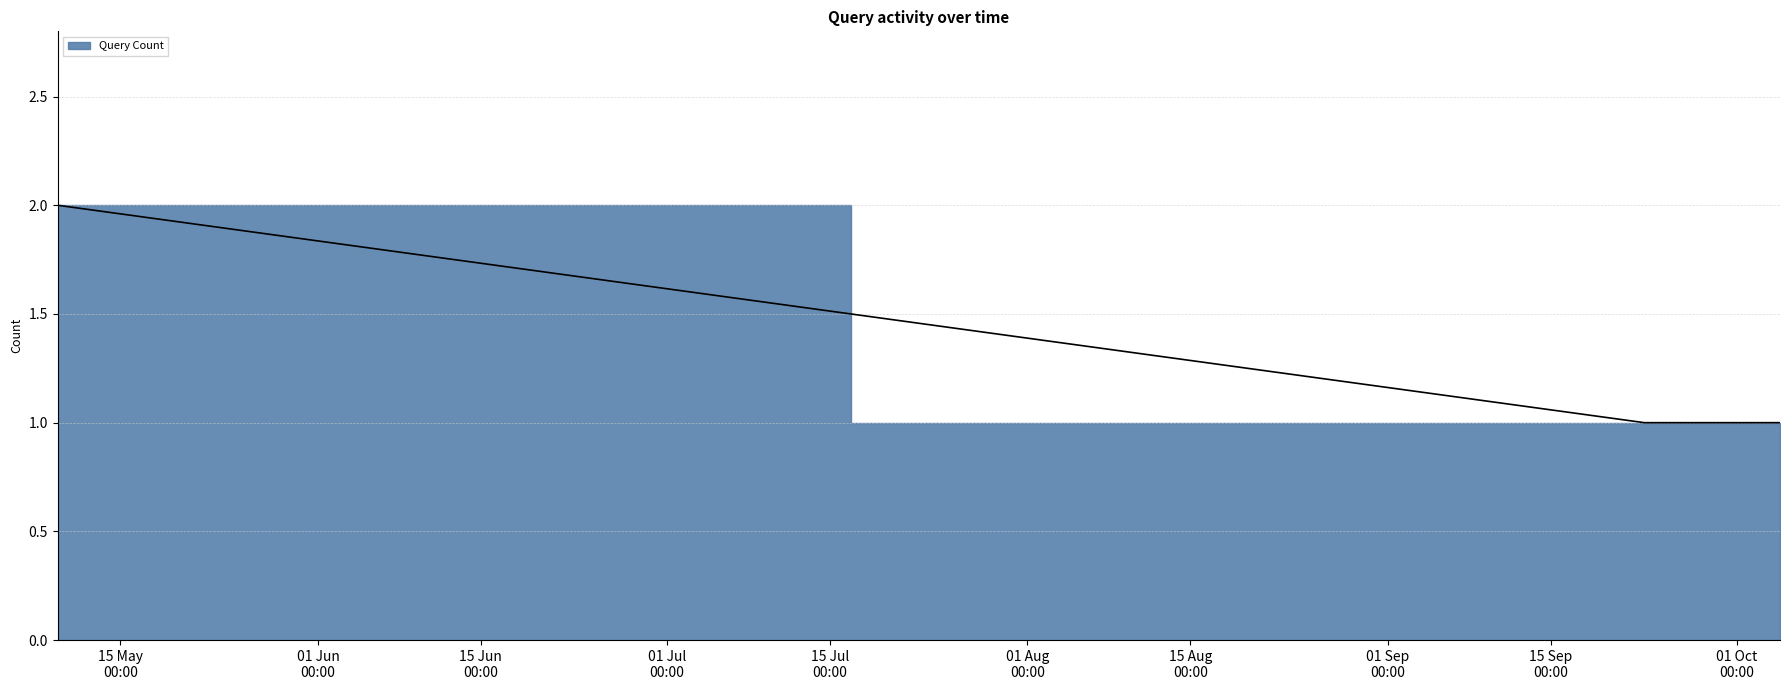

The value at 2019-10-04 17:02:00 is 1. True or false?

False